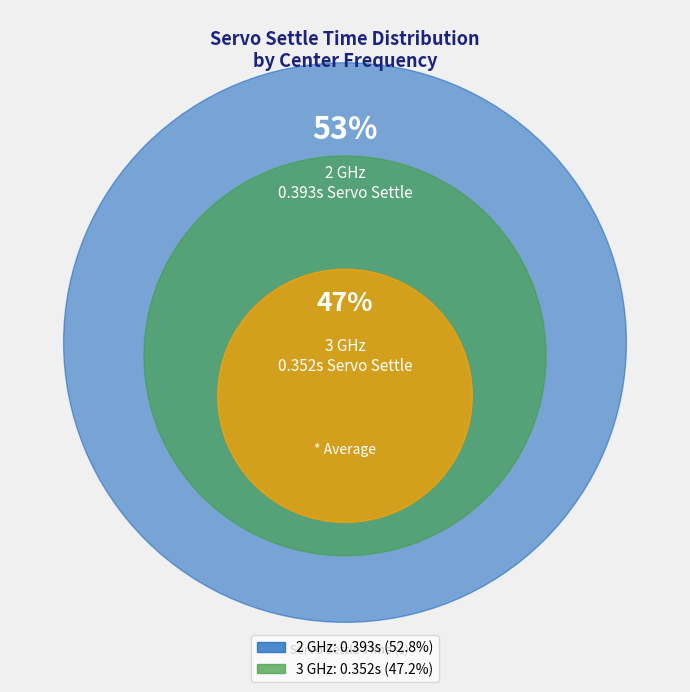

To the nearest percent, what is the difference between the largest and smallest slice percentages?

6%